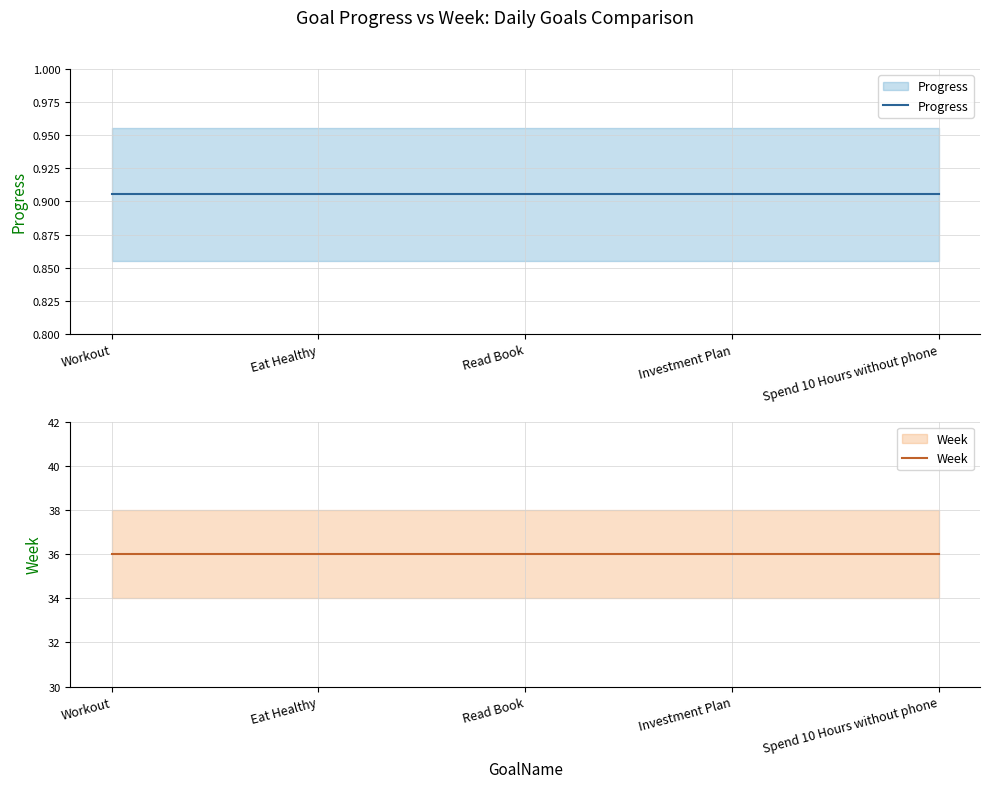

The Week series shows 18.8 at Investment Plan. True or false?

False